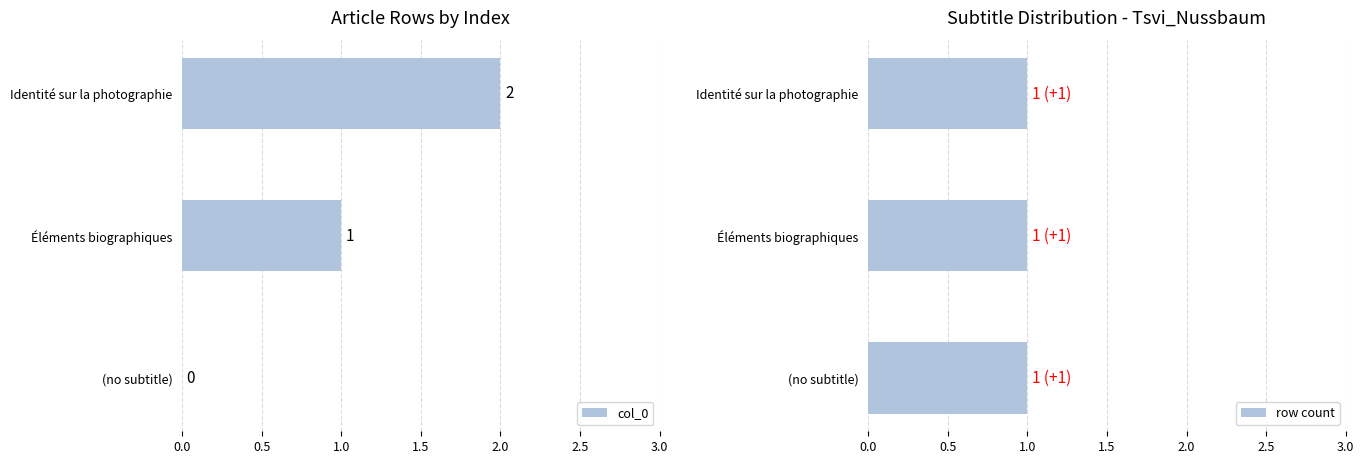

What are all the series names shown in the legend?

col_0, row count